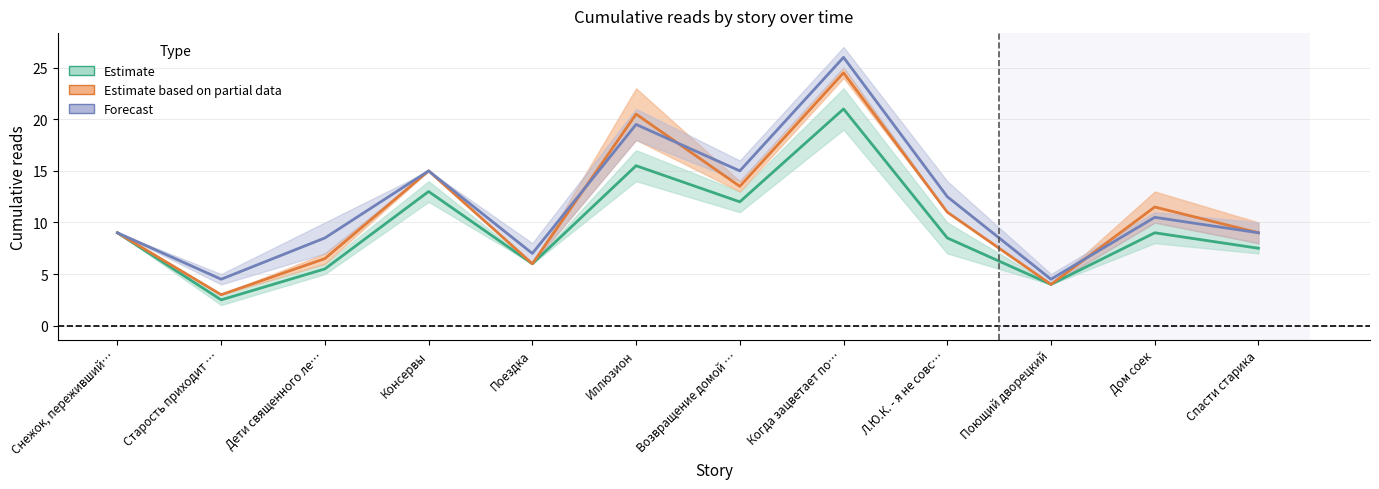

What position from the left is Поющий дворецкий?

10